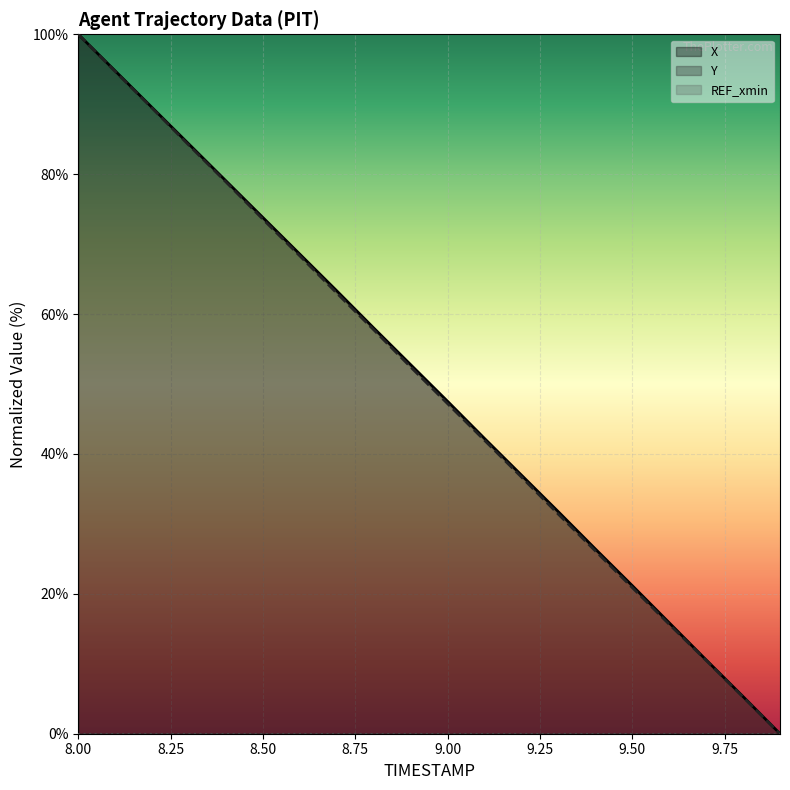

The value of X at 8.1 is 94.8. True or false?

True